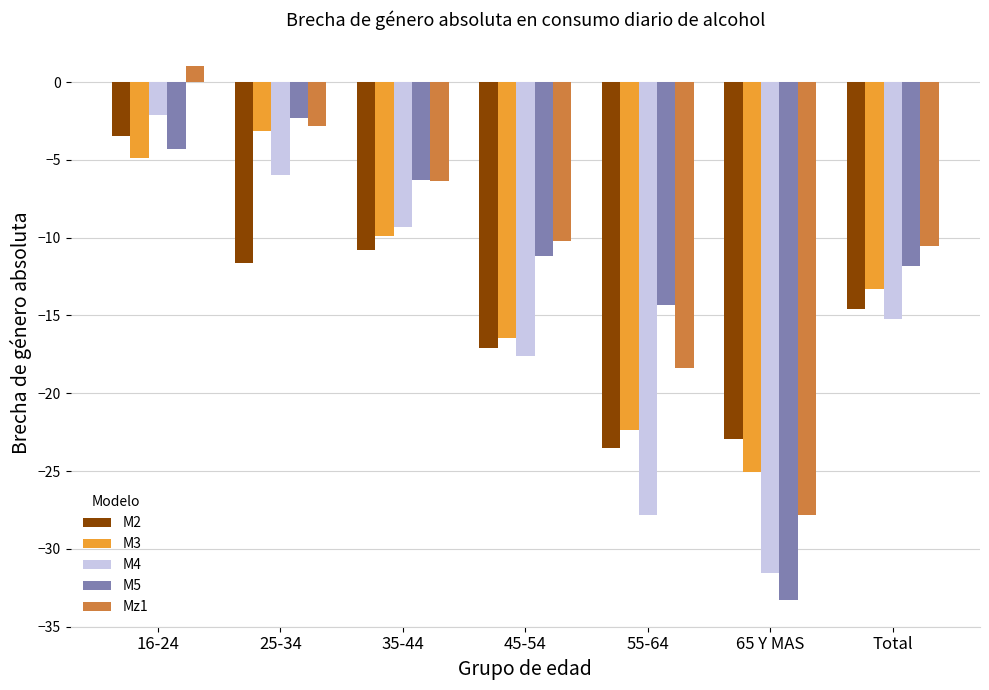

What is the sum of all M5 values?

-83.5